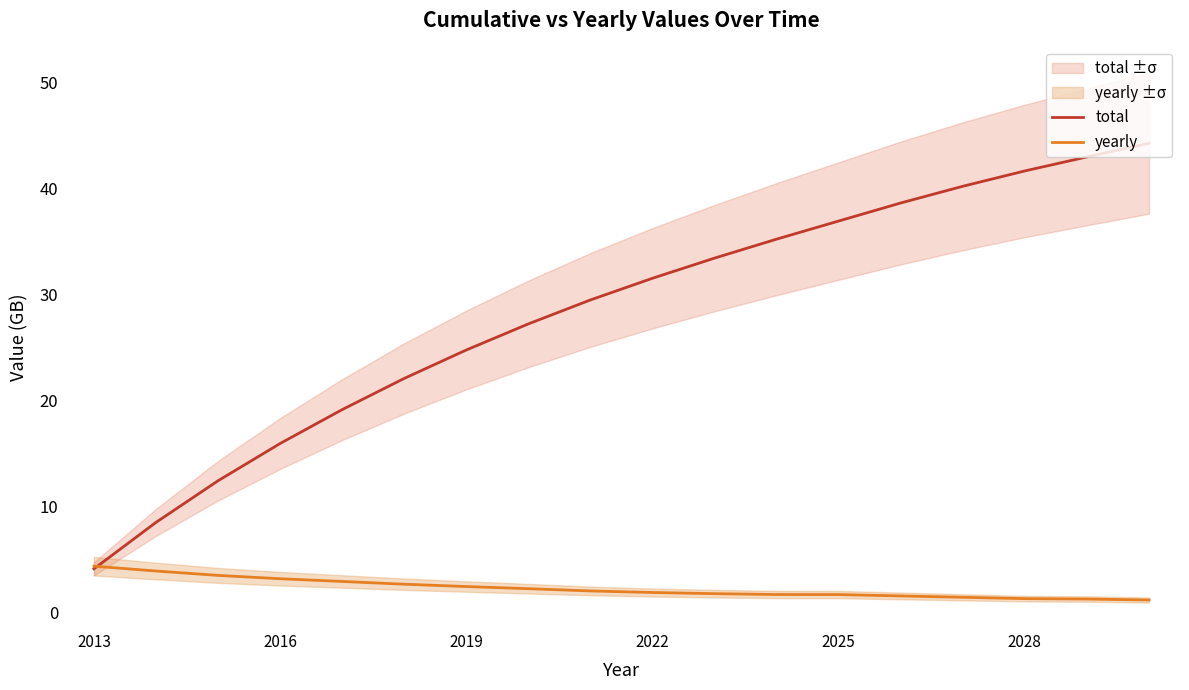

Rank the series at 8 from highest to lowest value.

total, yearly